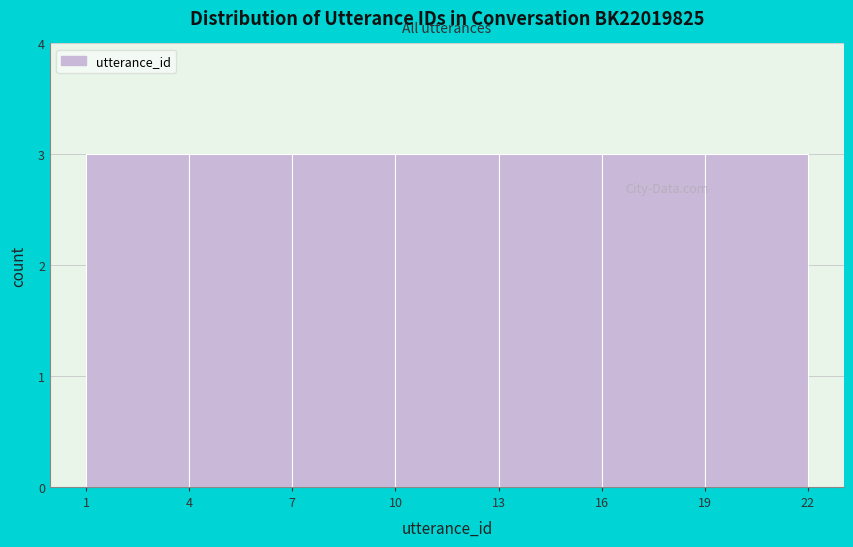

Reading left to right, transcribe this chart: for each bar, give the range it covers on the x-axis and its height. The values are not printed on the chart, so give them approximately, as read against the axis.

1 to 4: 3
4 to 7: 3
7 to 10: 3
10 to 13: 3
13 to 16: 3
16 to 19: 3
19 to 22: 3